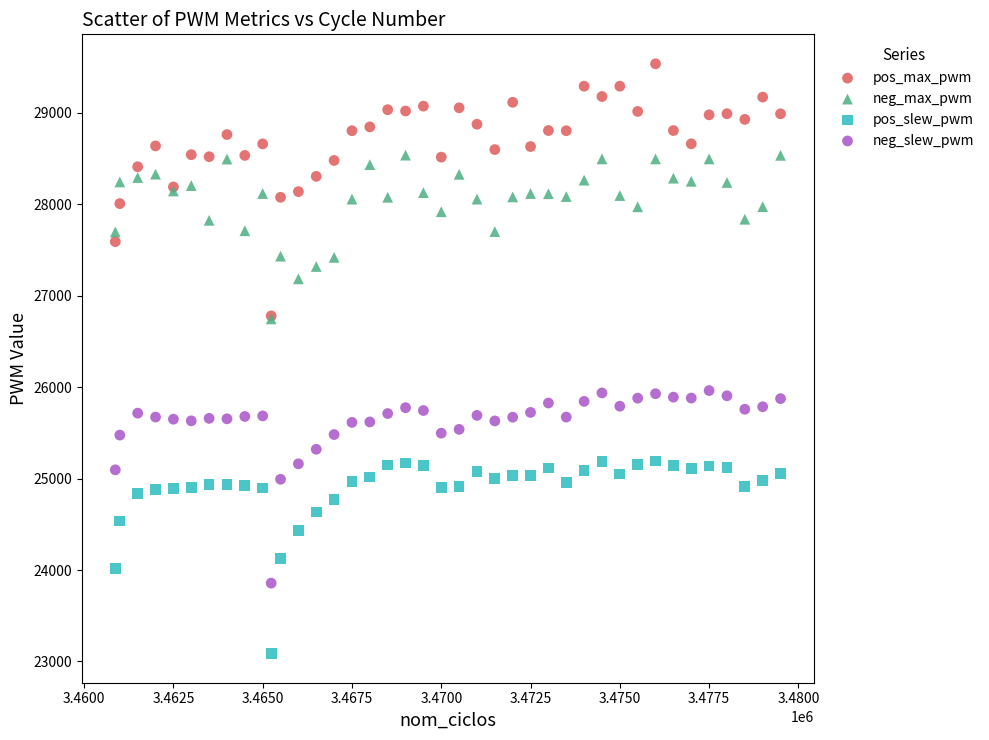

What are all the series names shown in the legend?

pos_max_pwm, neg_max_pwm, pos_slew_pwm, neg_slew_pwm